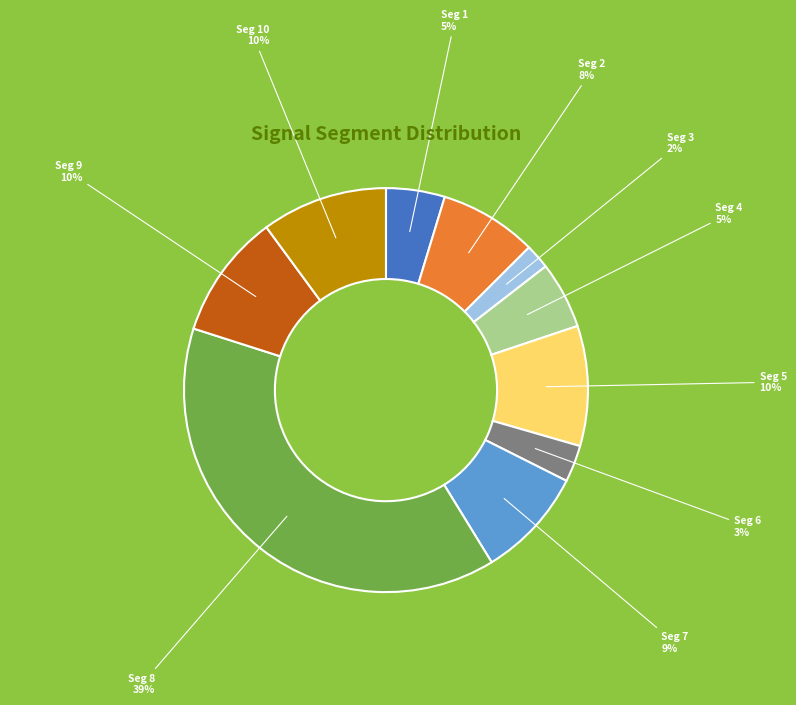

Which slice is the smallest?

Seg 3